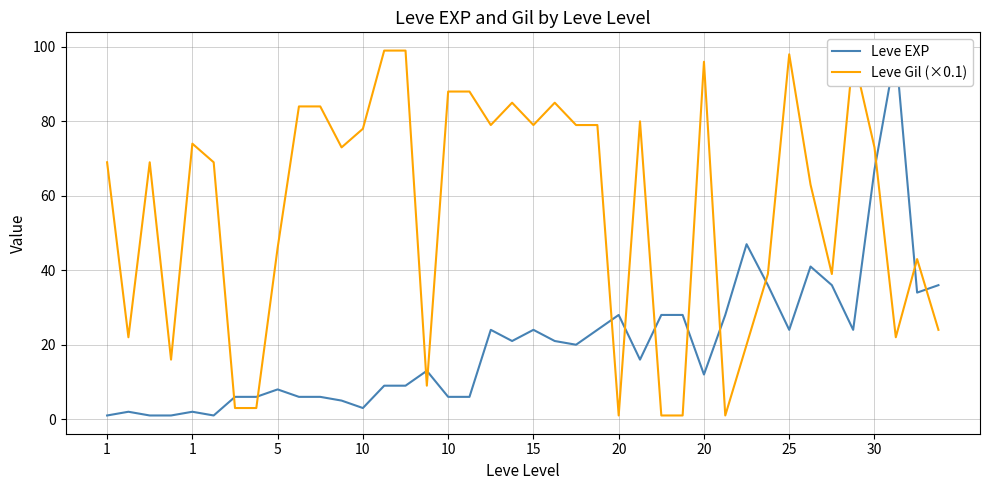

Which series has the widest spread of values?

Leve EXP